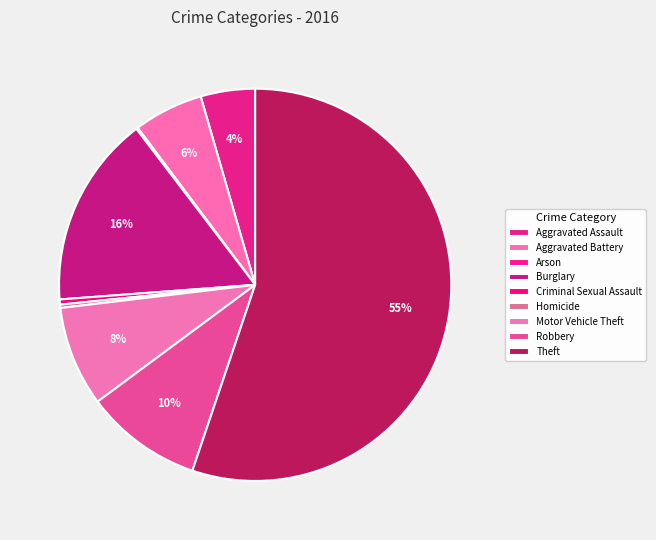

Does Theft represent more than half of the total?

Yes